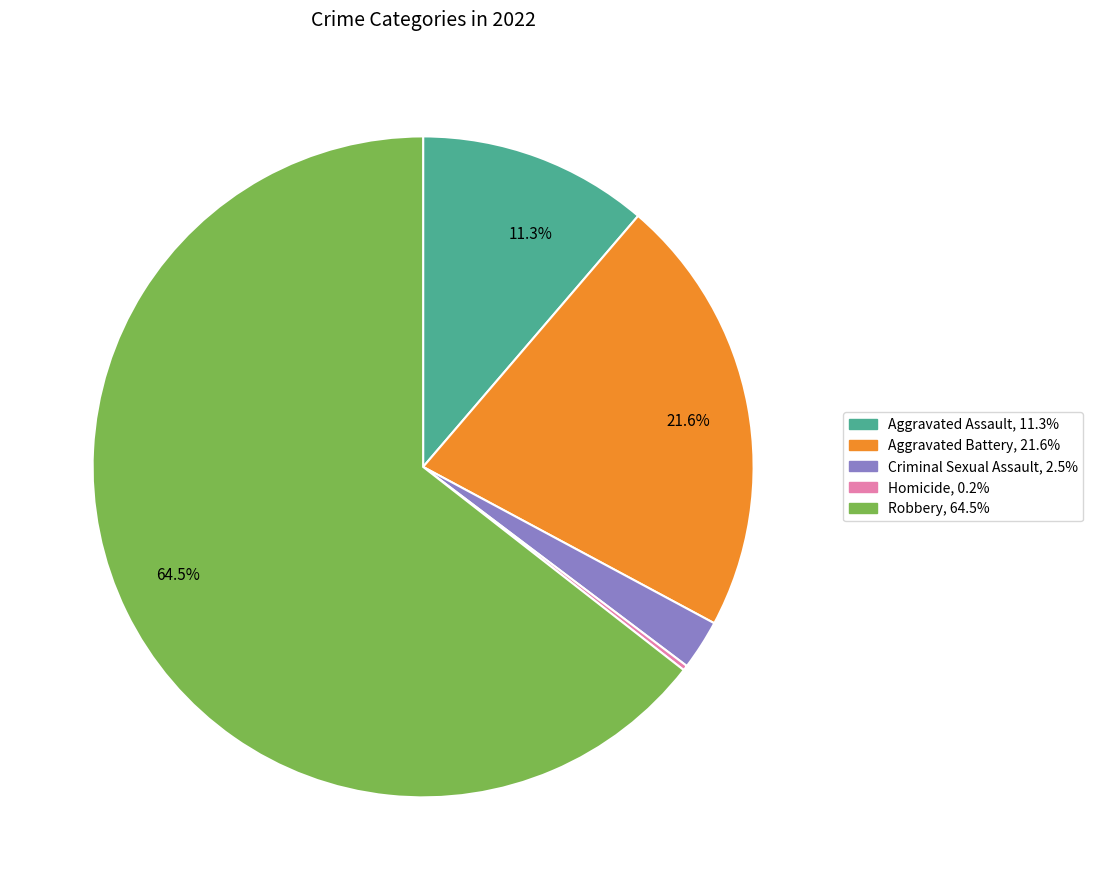

Between Criminal Sexual Assault and Aggravated Battery, which is larger?

Aggravated Battery